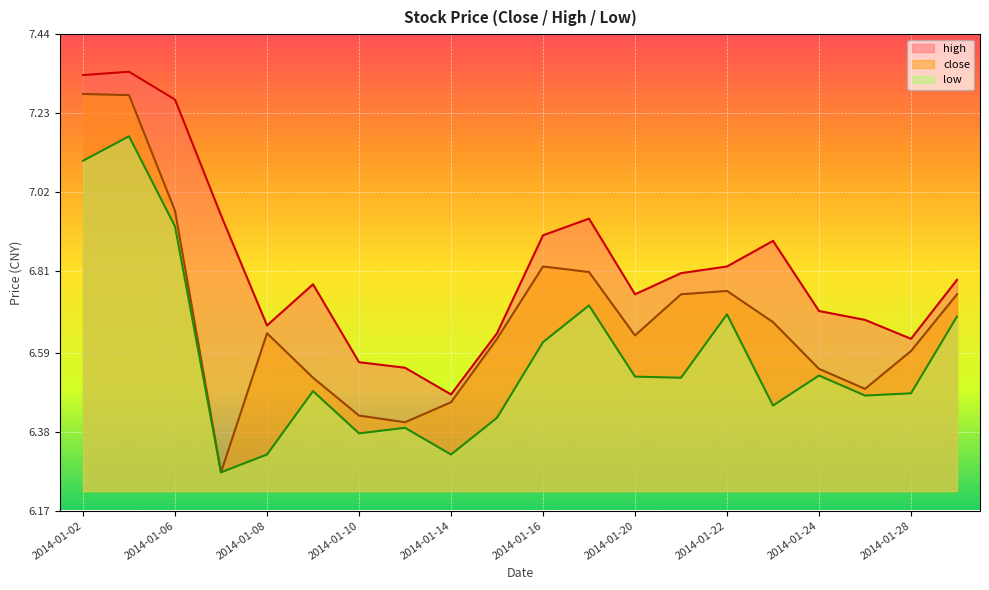

Where is the first local maximum for close?

2014-01-08